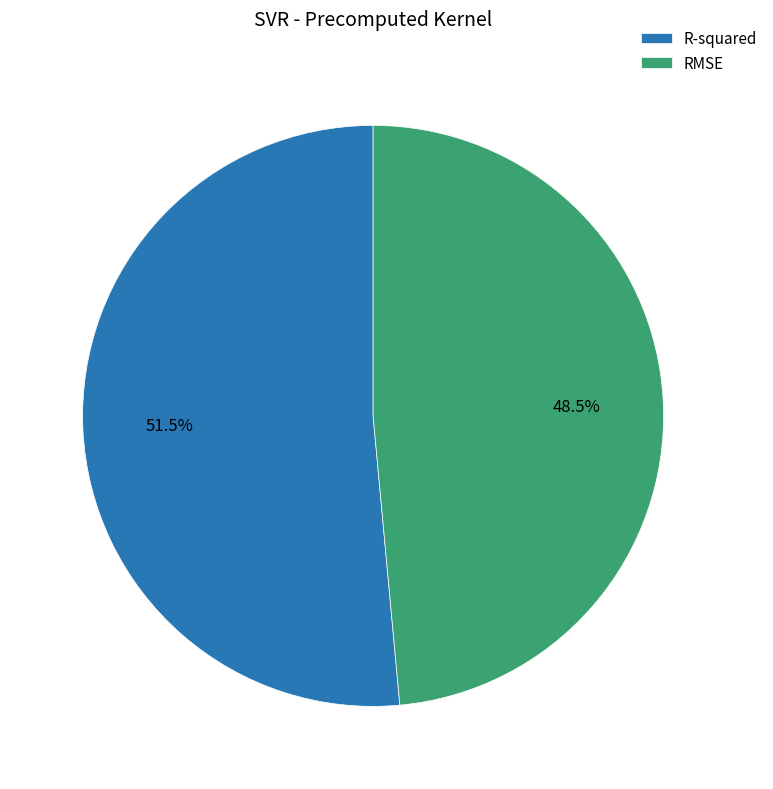

Is the sum of RMSE and R-squared greater than half?

Yes